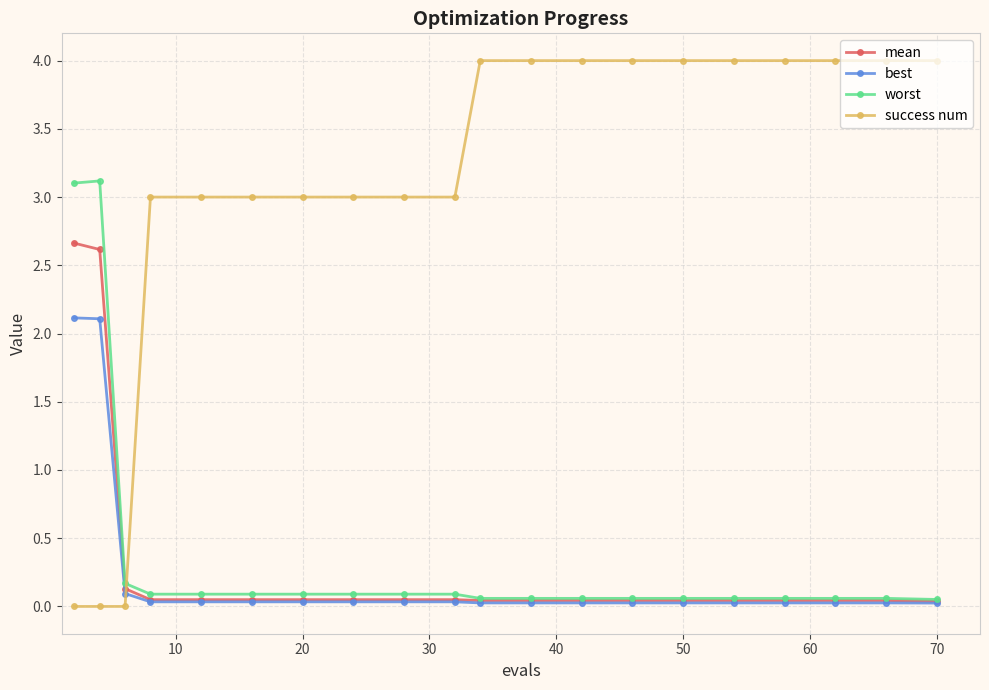

What is the value of the success num point at the 6th from the left?

3.0